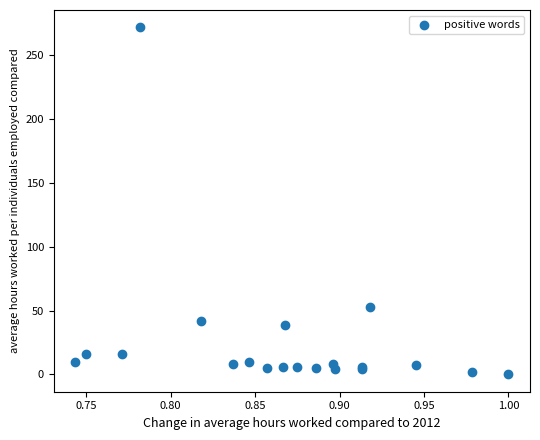

What Y value in the scatter plot is closest to 136?

53